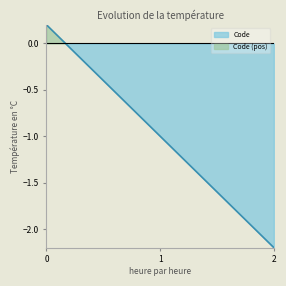

Reading left to right, transcribe all the data shown in this chart.

0.2	-1.0	-2.2